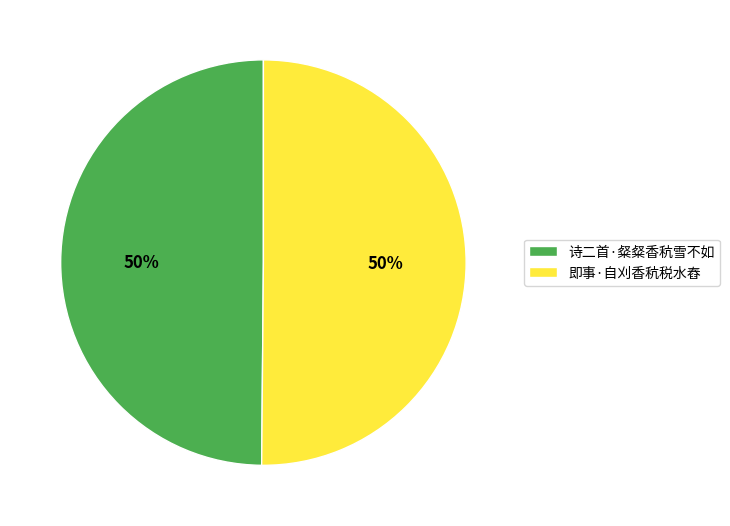

To the nearest percent, what percentage of the pie is 诗二首·粲粲香秔雪不如?

50%